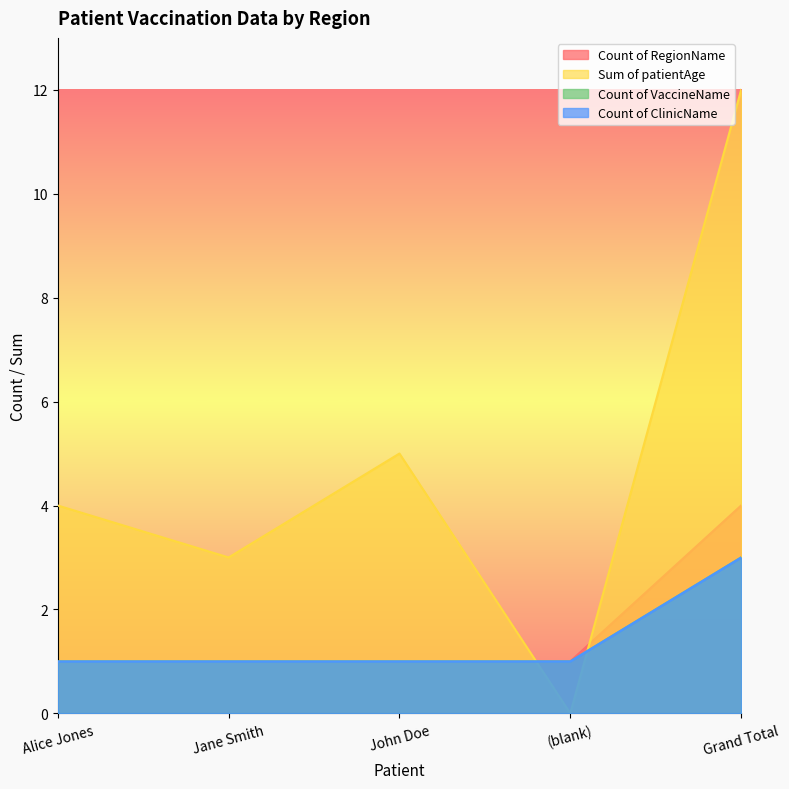

True or false: Count of VaccineName and Count of RegionName cross at least once.

False